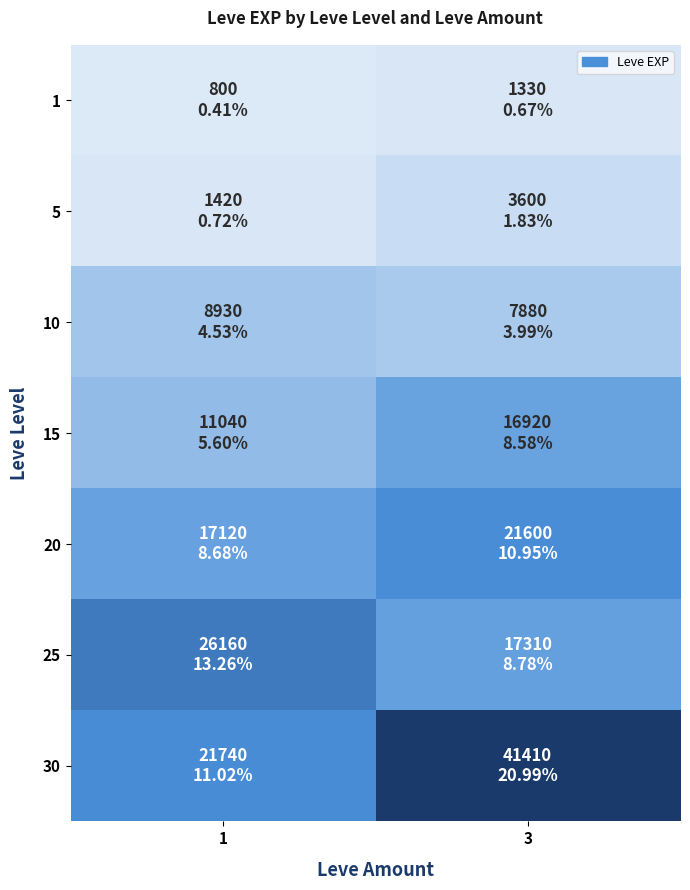

Reading right to left, transcribe all the data shown in this chart.

1: 3=1330	1=800
5: 3=3600	1=1420
10: 3=7880	1=8930
15: 3=16920	1=11040
20: 3=21600	1=17120
25: 3=17310	1=26160
30: 3=41410	1=21740